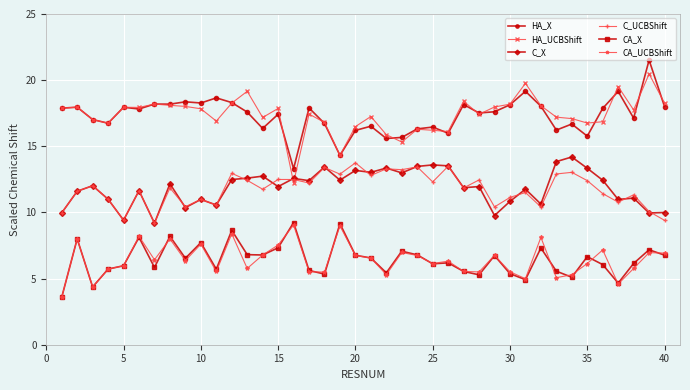

True or false: C_UCBShift and CA_X cross at least once.

False